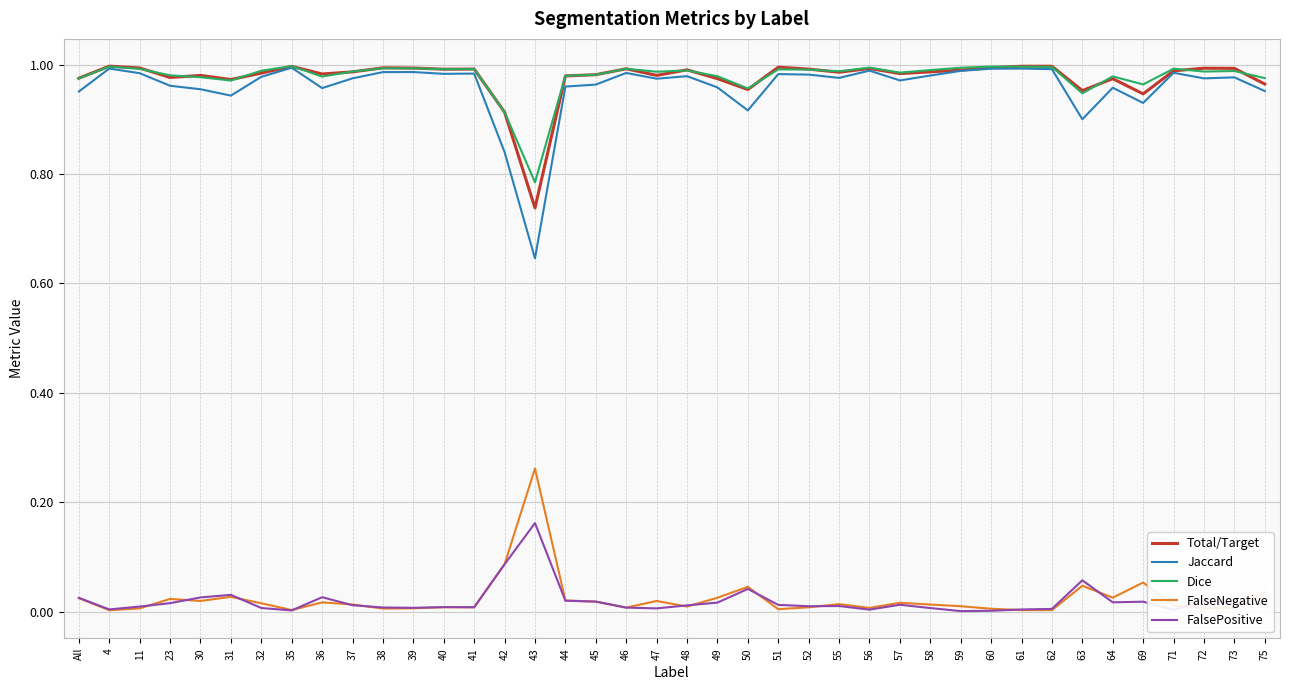

True or false: Dice and FalsePositive cross at least once.

False